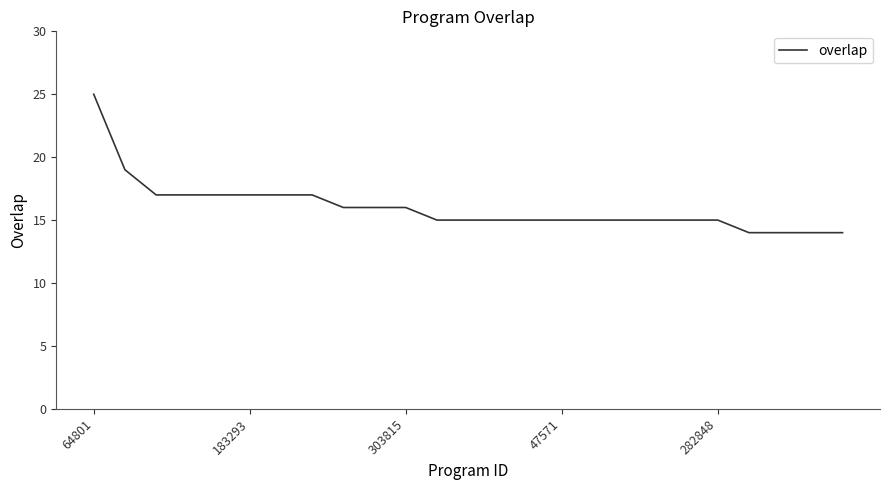

What is the minimum value shown in the chart?

14